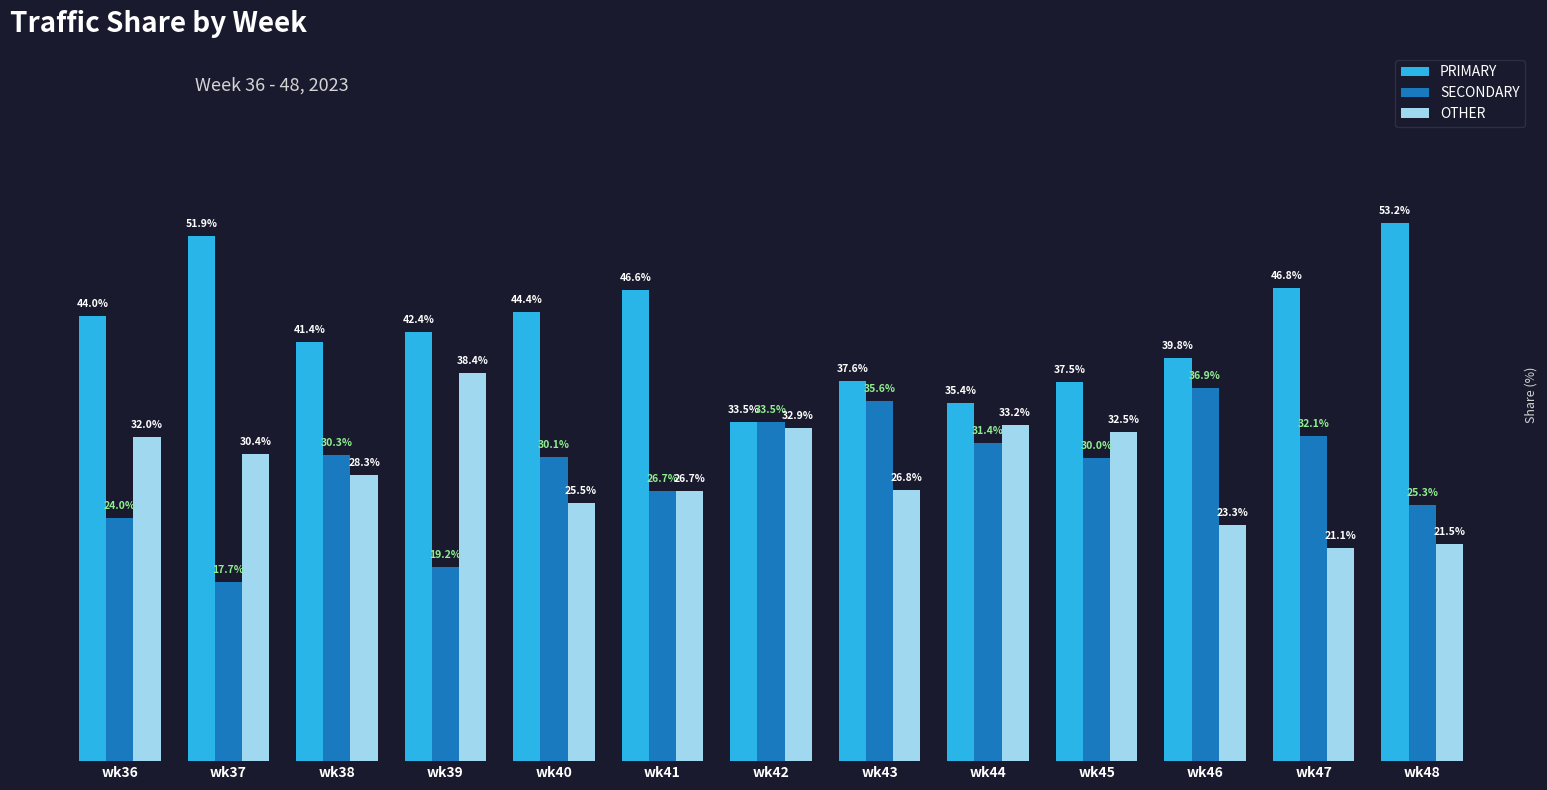

Which series has the largest range (max minus min)?

PRIMARY